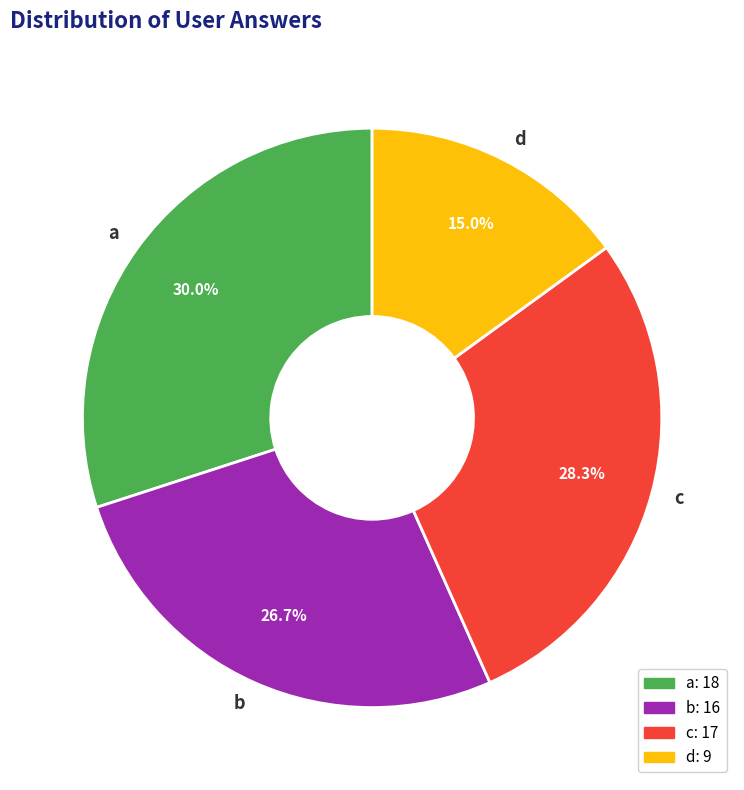

Does a account for over 50% of the chart?

No